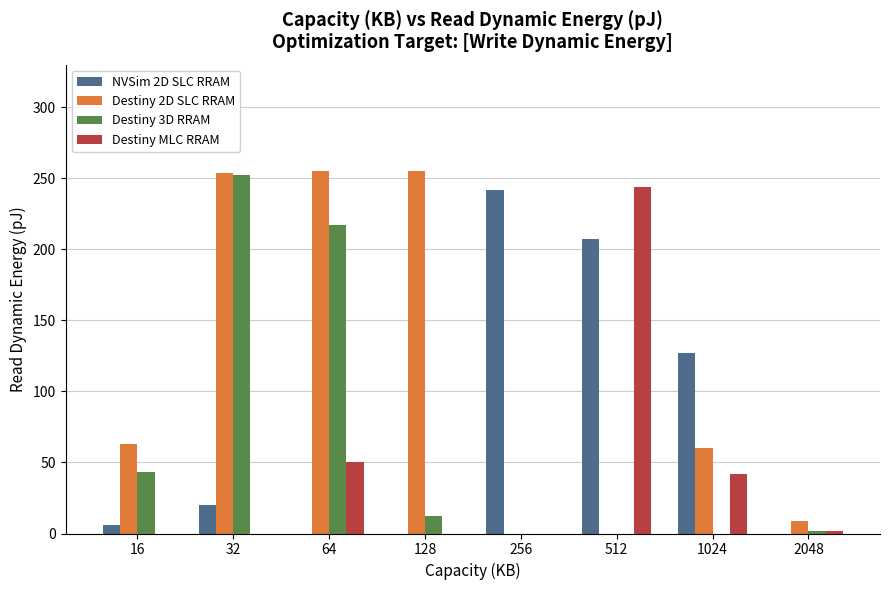

Which series has the largest total across all categories?

Destiny 2D SLC RRAM